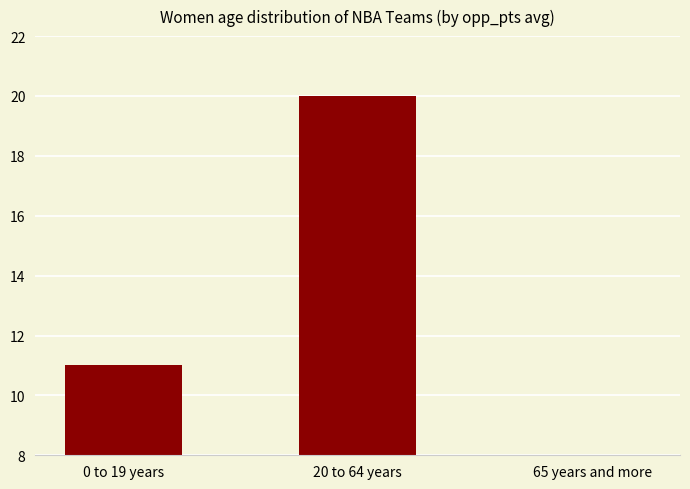

Reading left to right, transcribe all the data shown in this chart.

0 to 19 years=11	20 to 64 years=20	65 years and more=1